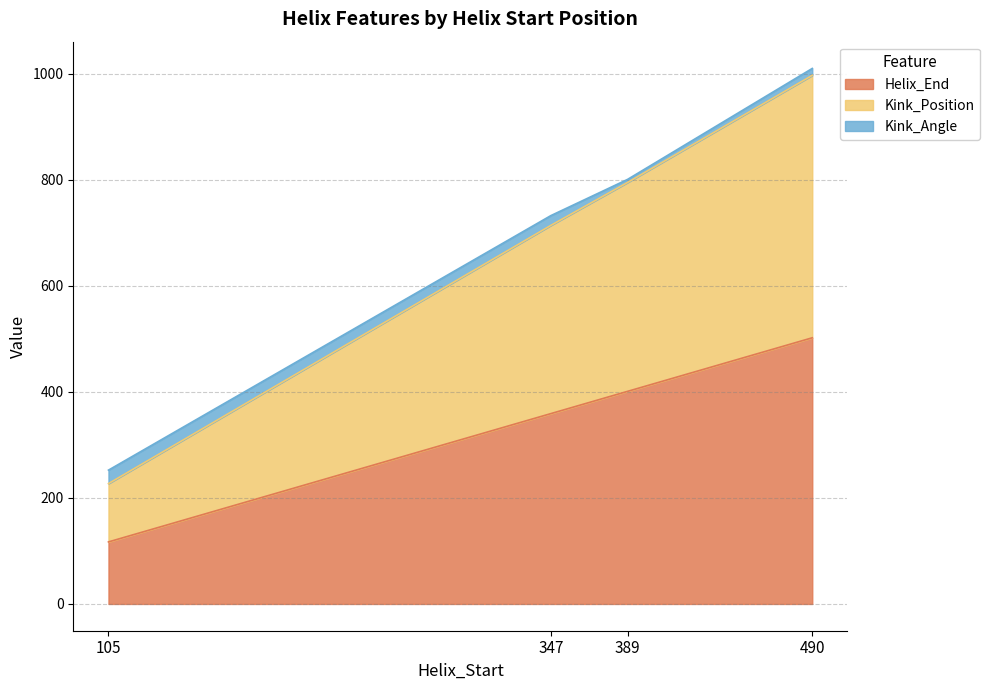

At which category is the sum across all series the highest?

490